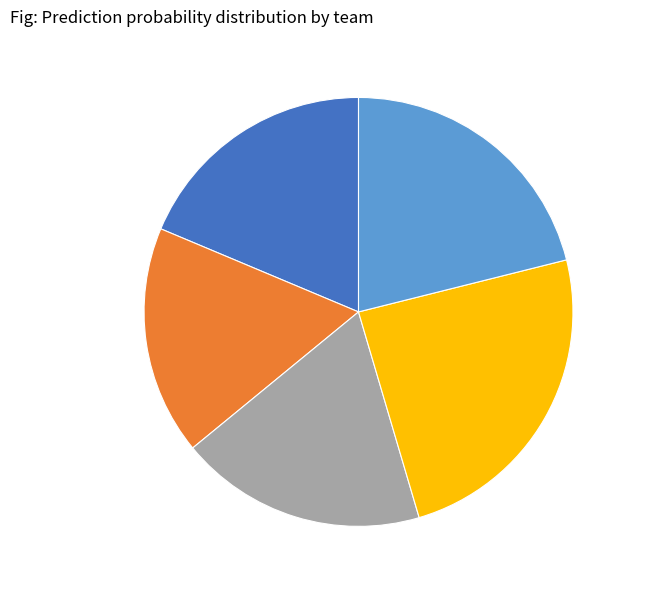

Is there any slice that represents more than half of the pie?

No